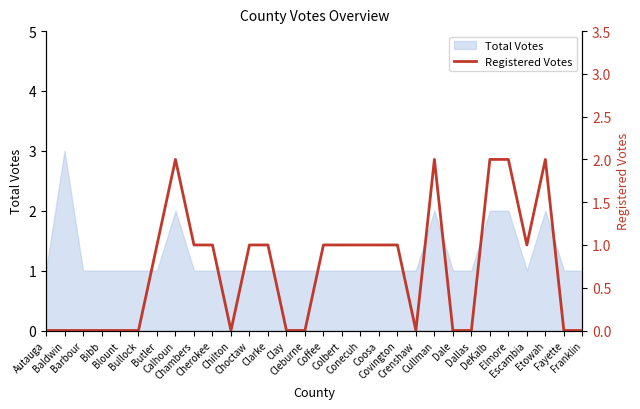

What is the maximum value for Total Votes?

3